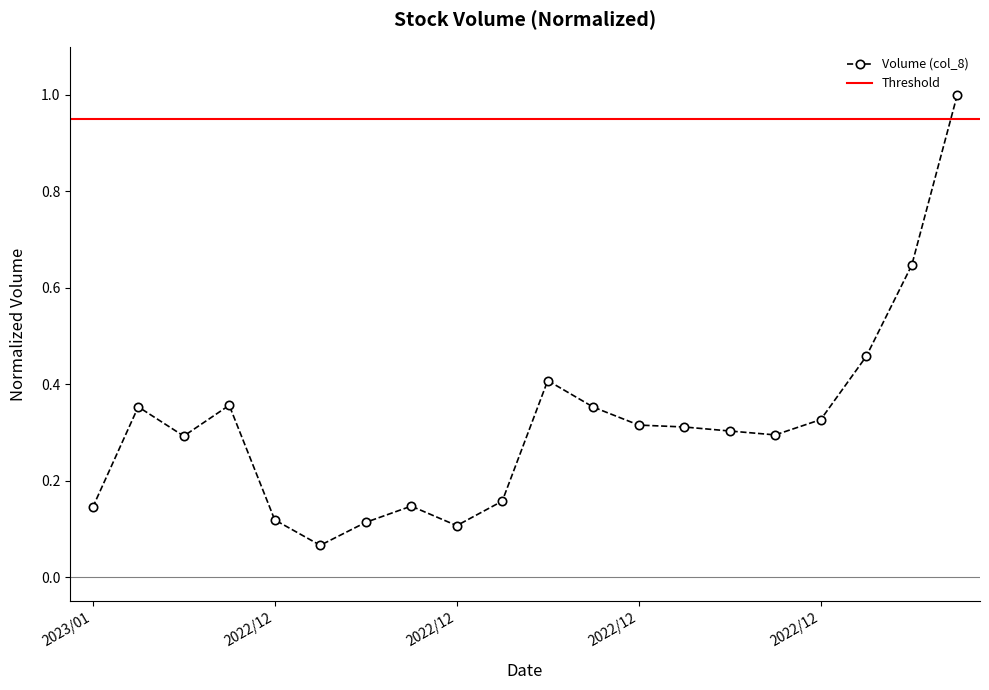

Reading left to right, transcribe all the data shown in this chart.

0.1	0.4	0.3	0.4	0.1	0.1	0.1	0.1	0.1	0.2	0.4	0.4	0.3	0.3	0.3	0.3	0.3	0.5	0.6	1.0